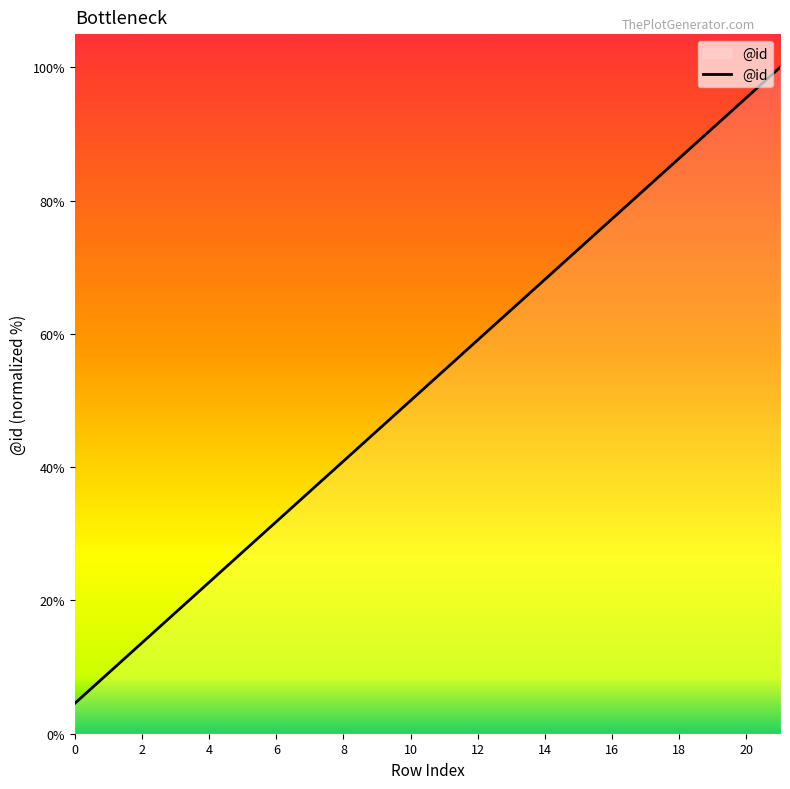

What is the maximum value shown in the chart?

100.0